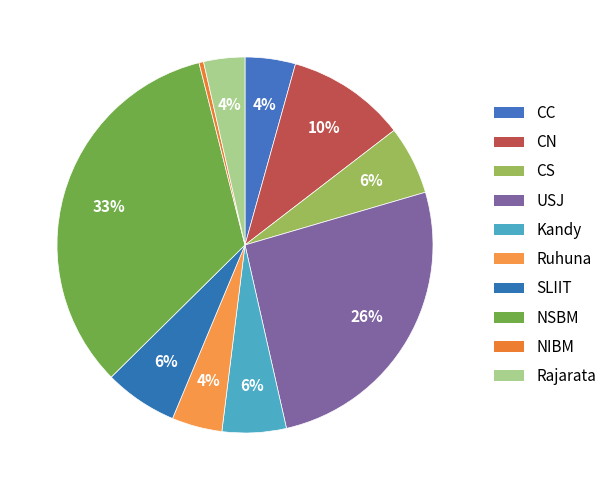

The Rajarata slice represents 4% of the pie. True or false?

True